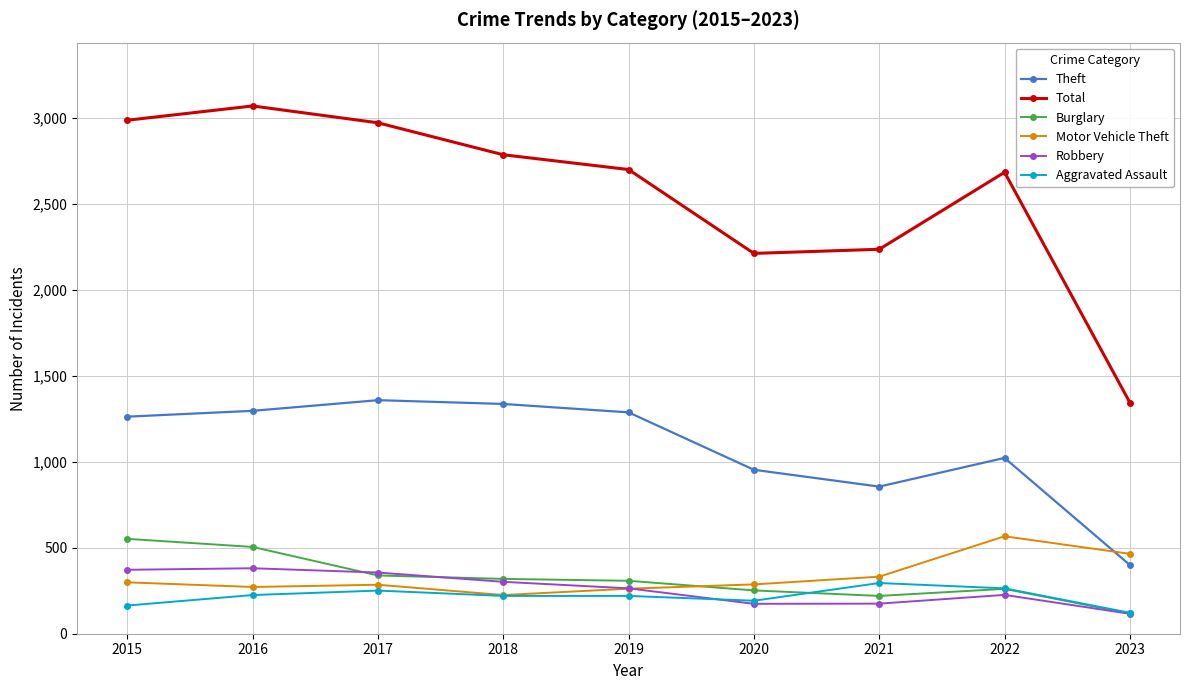

Is it true that Motor Vehicle Theft equals 218 at 2021?

False